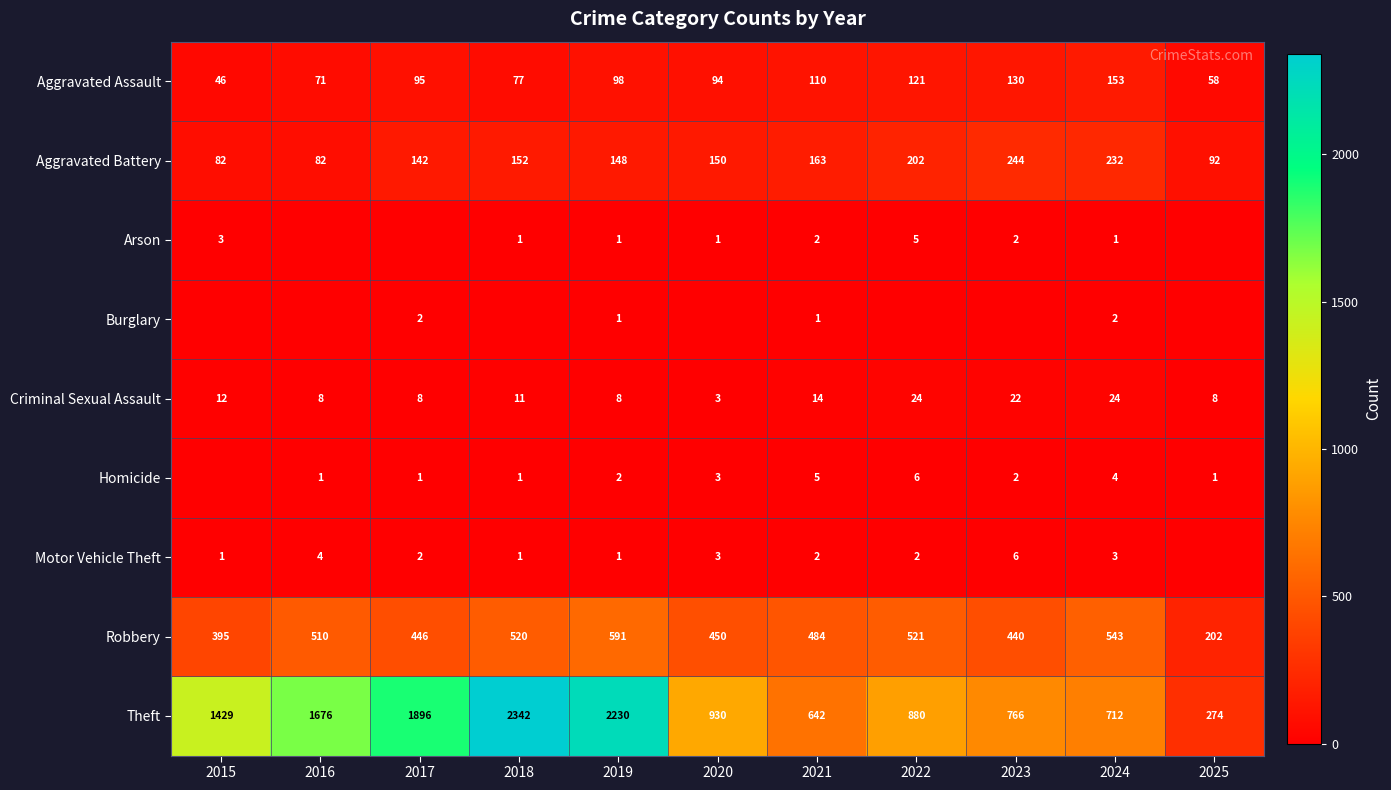

What is the spread (max minus min) of values at 2016?

1676